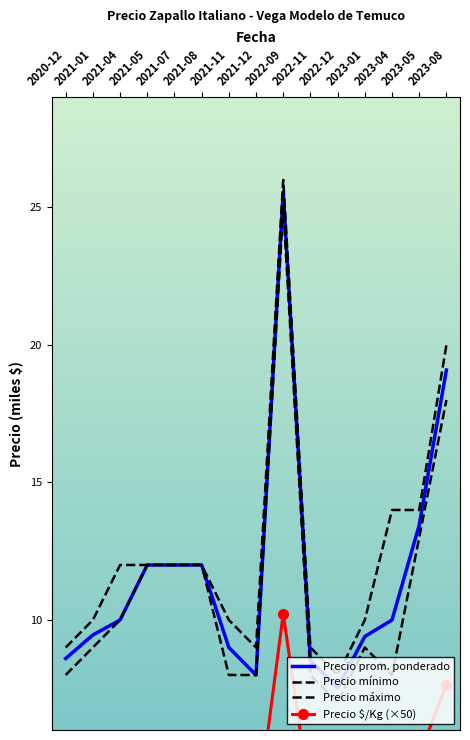

How many values in the Precio prom. ponderado series exceed 10?

6